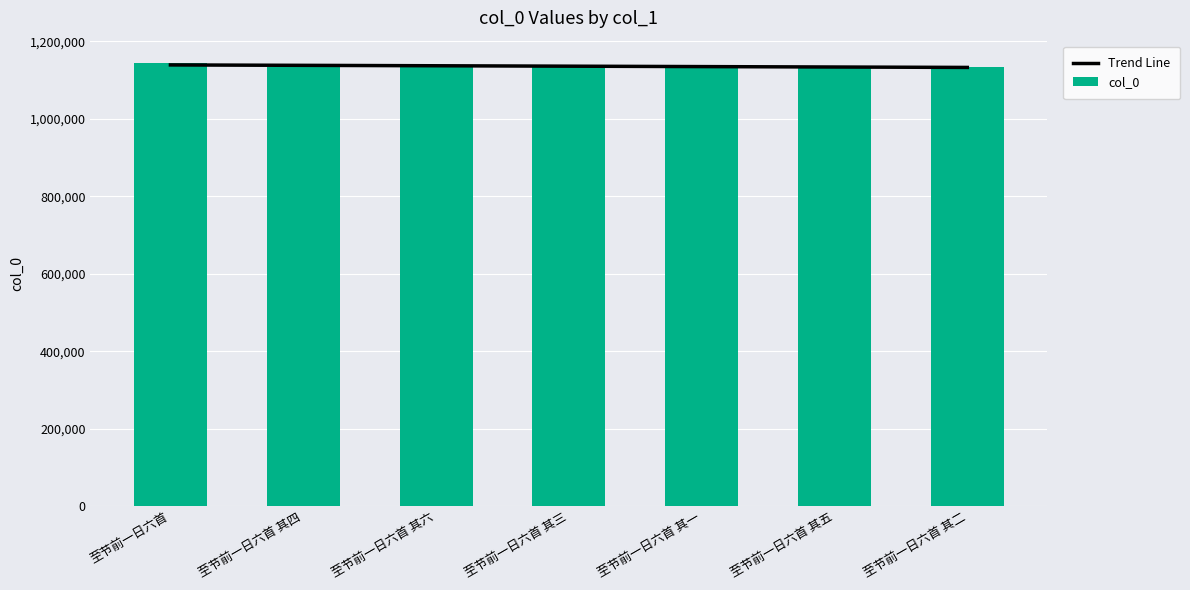

Rank the series by their maximum value, from highest to lowest.

col_0, Trend Line